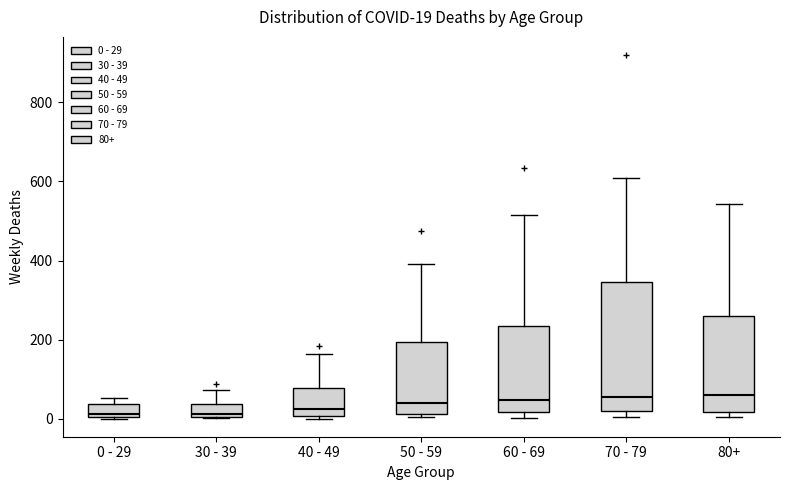

Comparing the boxes themselves (not the whiskers), which one is the tallest?

70 - 79